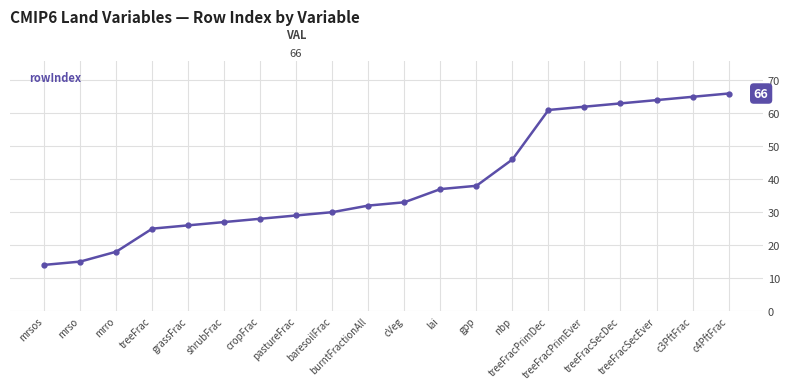

What is the difference between the values at grassFrac and shrubFrac?

1